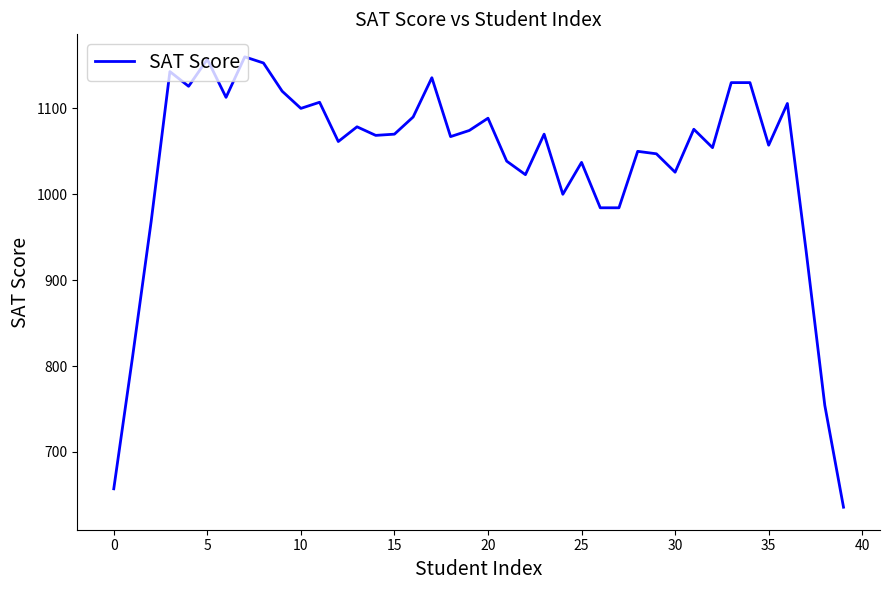

What is the minimum value shown in the chart?

635.7